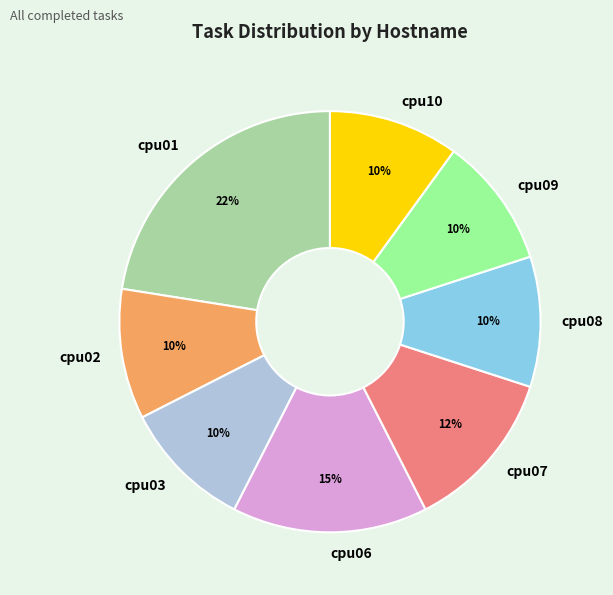

What is the largest slice in the pie chart?

cpu01